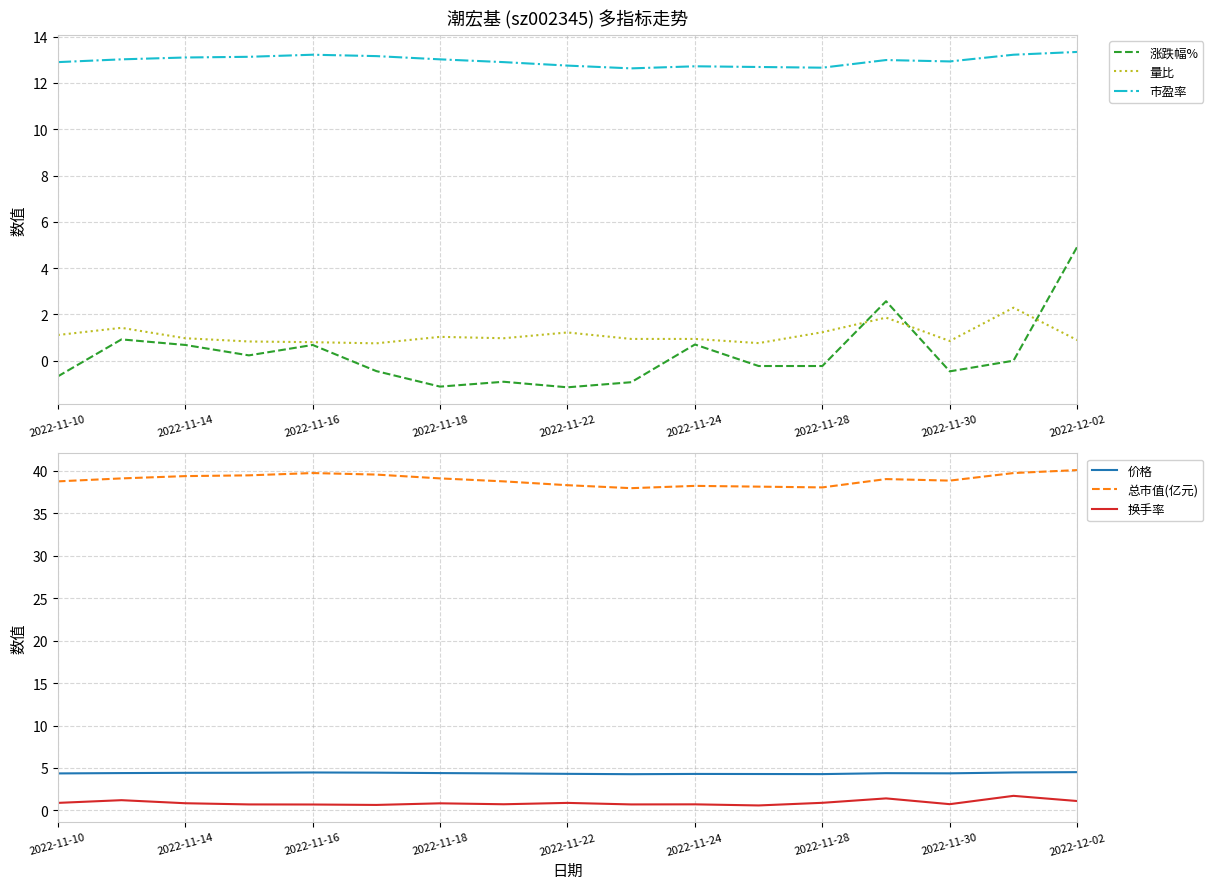

What is the minimum value for 量比?

0.8